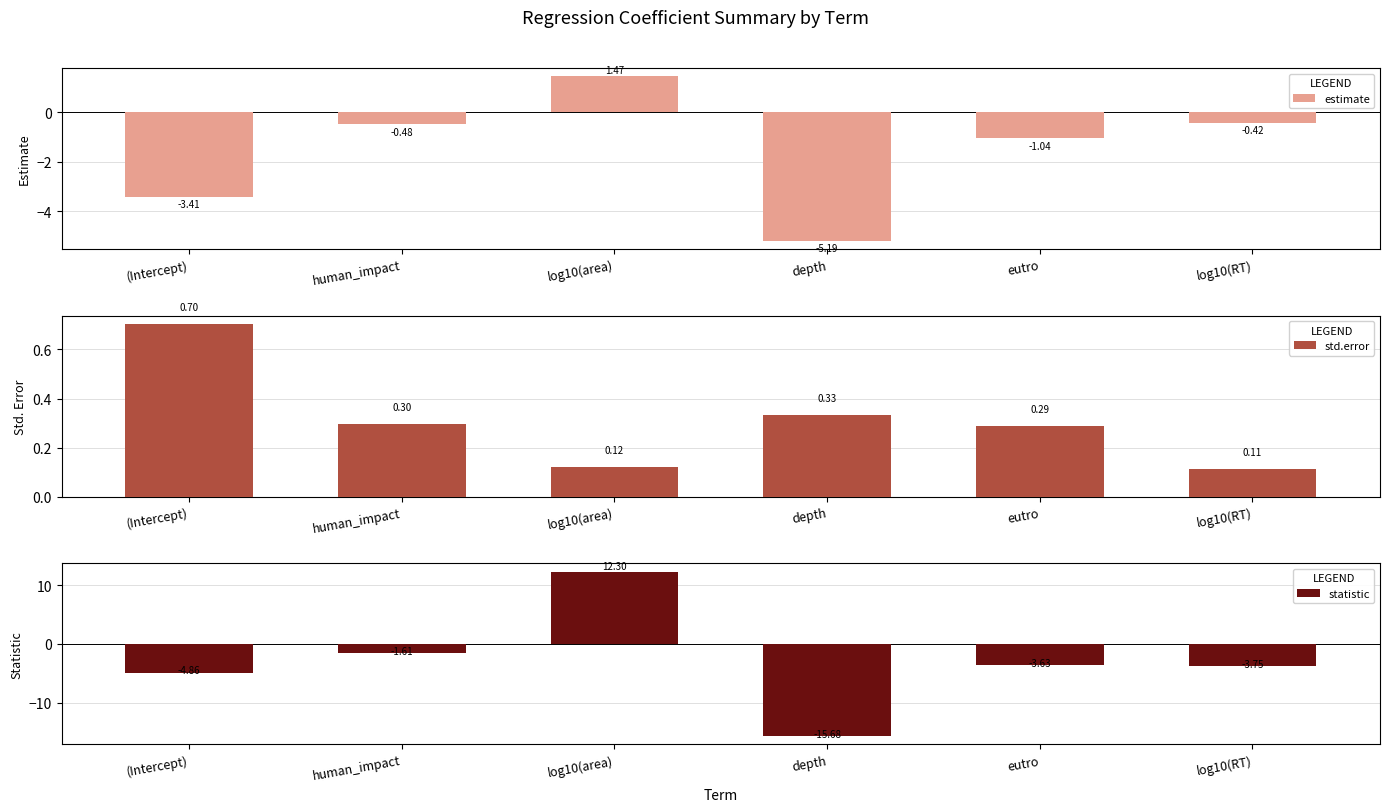

Rank the series by their average value, from highest to lowest.

std.error, estimate, statistic